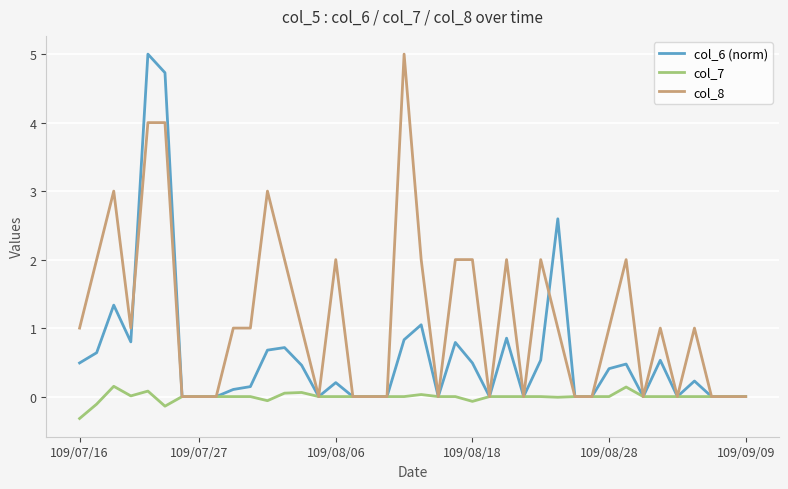

Which series has the largest total across all categories?

col_8